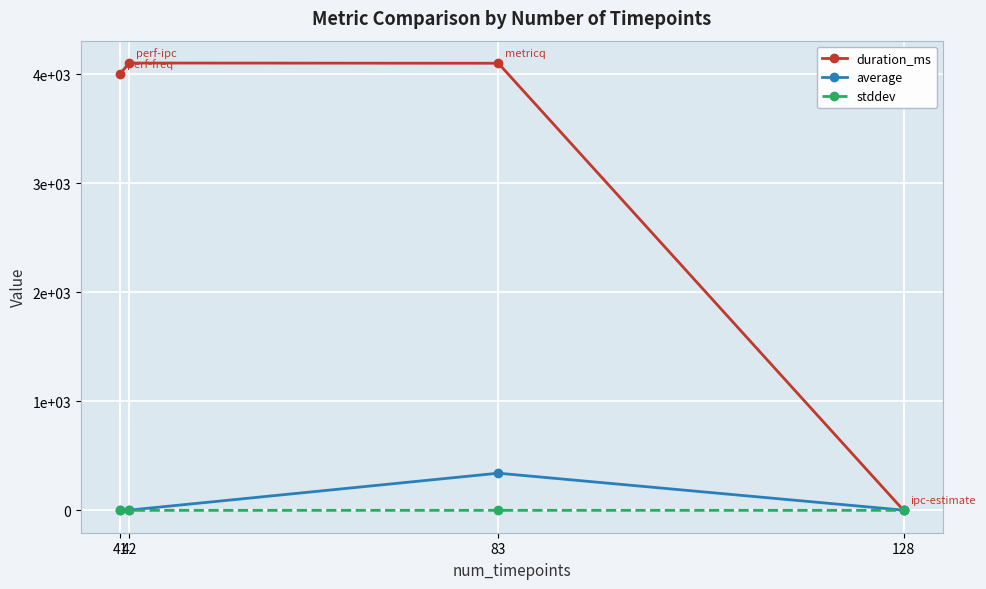

What are all the series names shown in the legend?

duration_ms, average, stddev